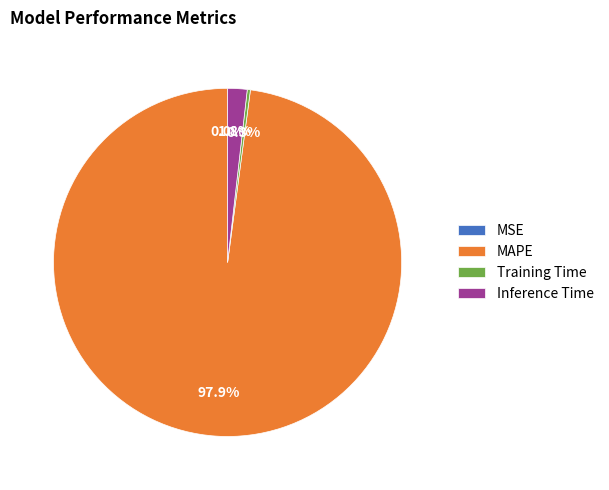

Which slice represents more than half of the pie?

MAPE